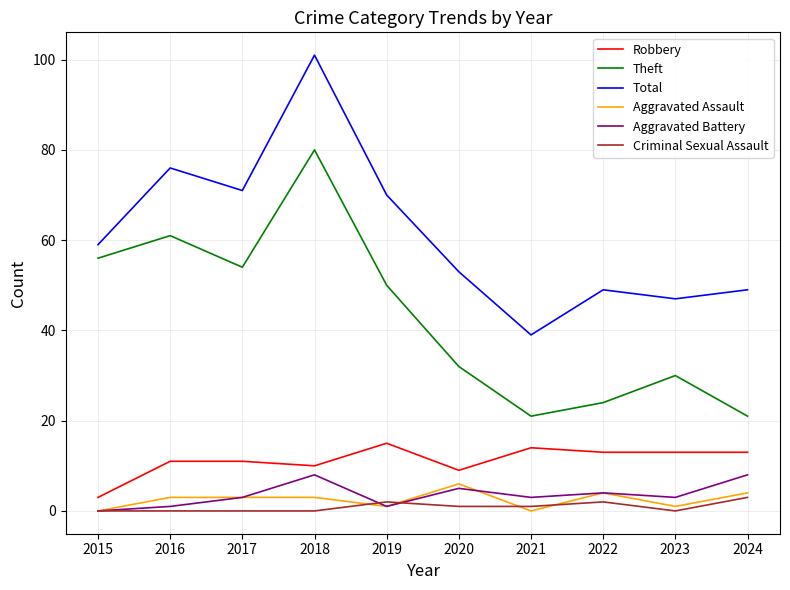

How many distinct data groups are displayed?

6